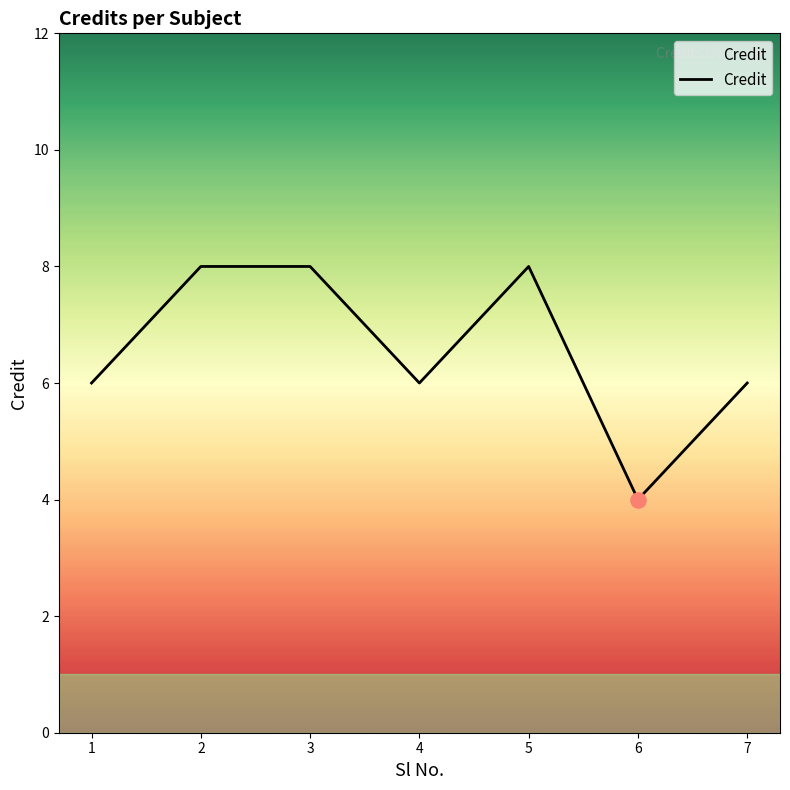

Approximately how many times larger is the value at 5 compared to 3?

1.0